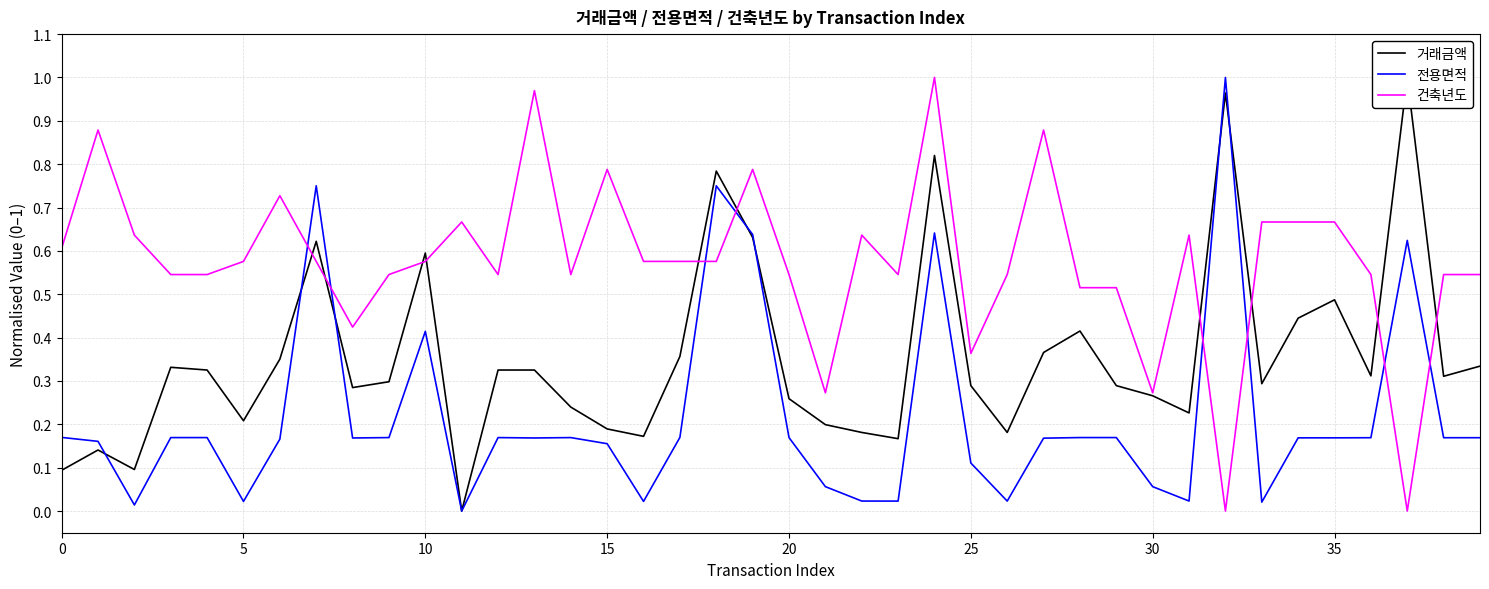

List the series in order of their peak value, lowest first.

거래금액, 전용면적, 건축년도